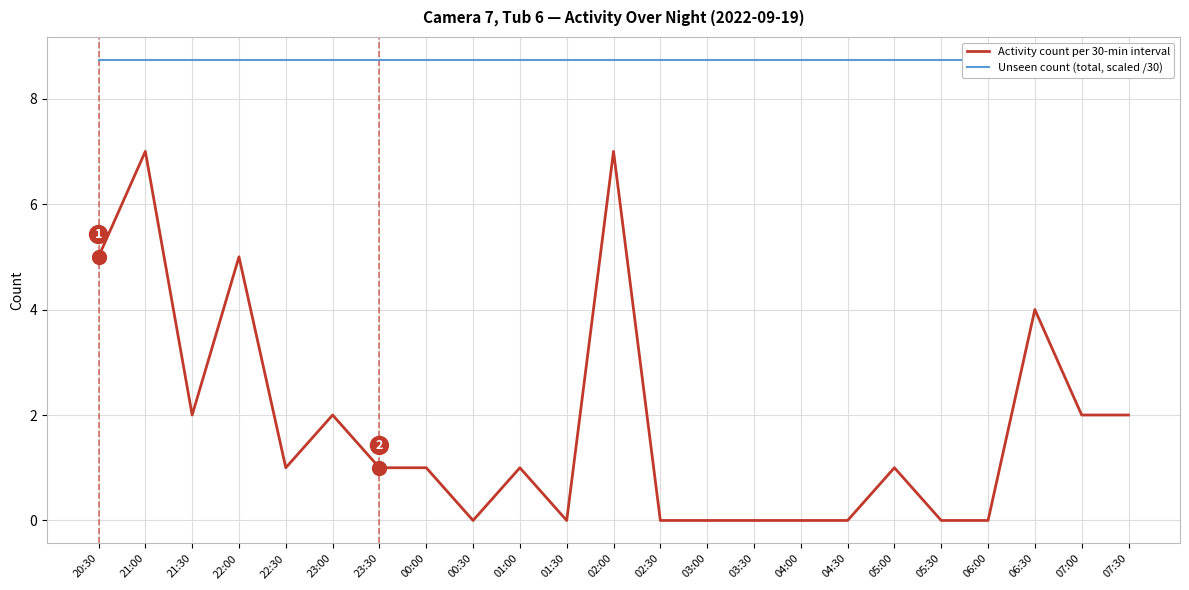

How many categories are shown in the chart?

23